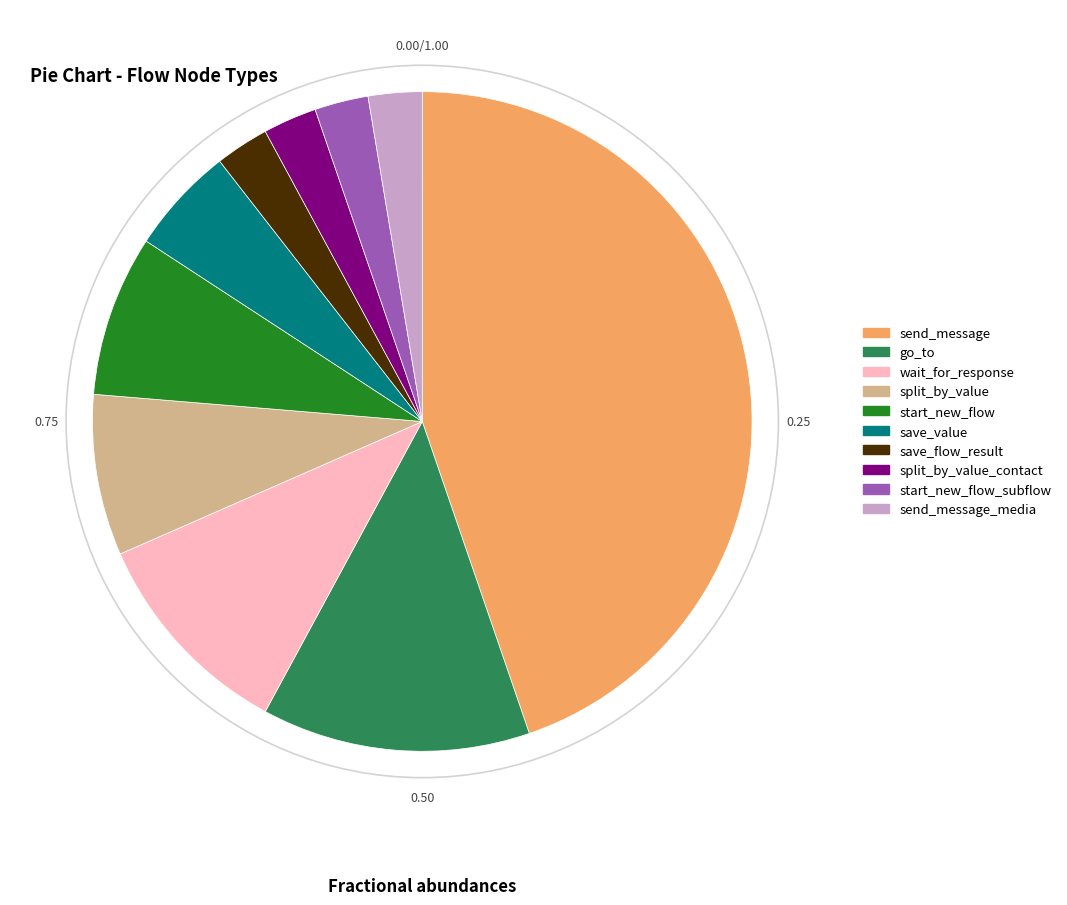

What is the largest slice in the pie chart?

send_message